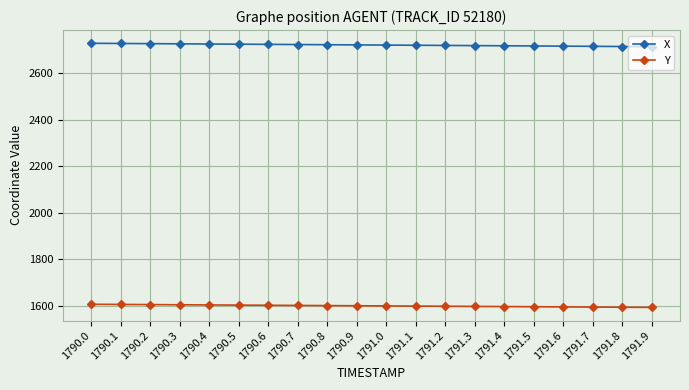

What is the difference between the highest and lowest values at 1790.3?

1122.1